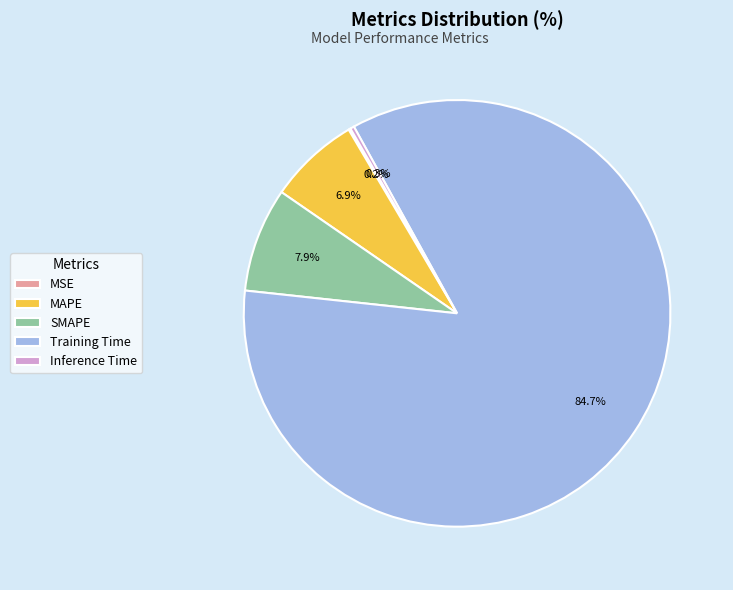

Does any single category account for the majority?

Yes